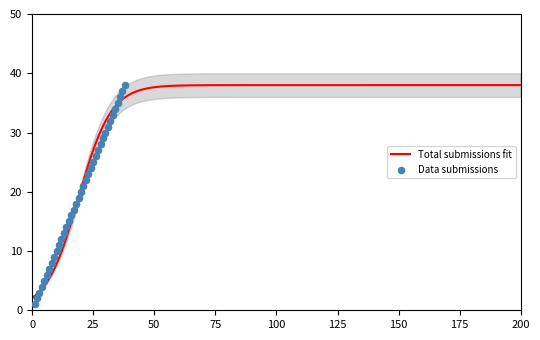

Between 7 and 9, which is larger?

9